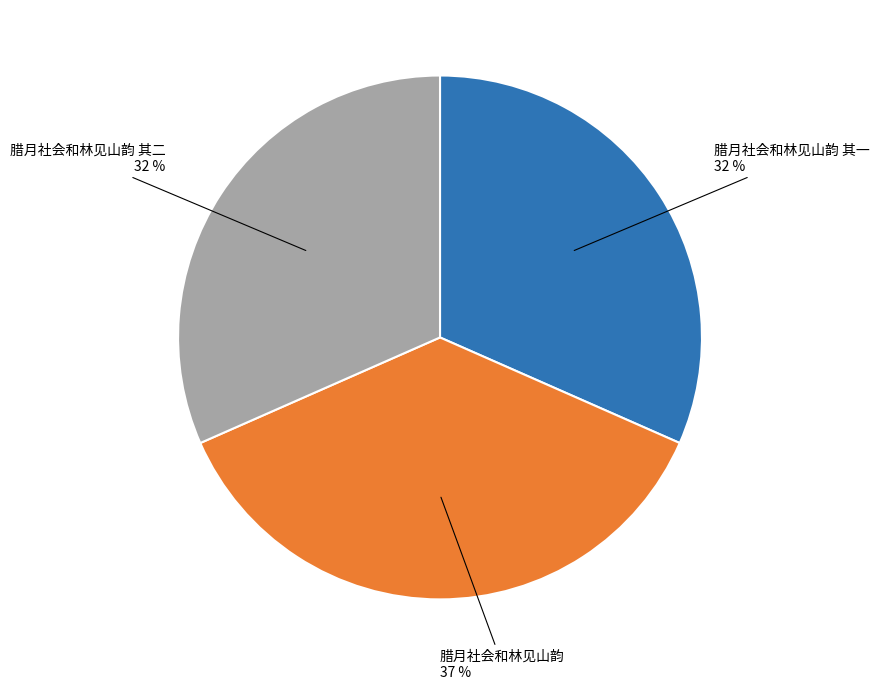

Is there a majority slice in this chart?

No